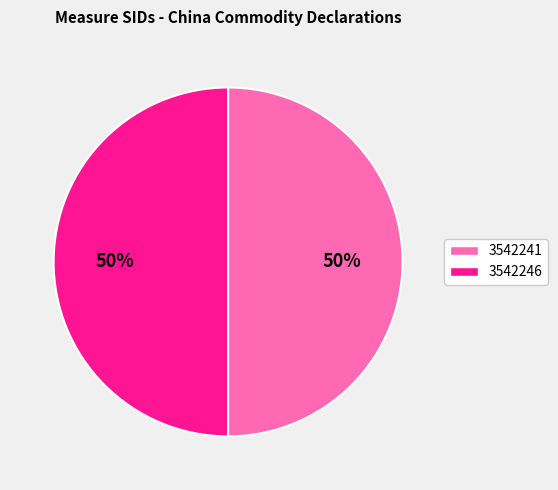

True or false: 3542246 accounts for 50% of the total.

True